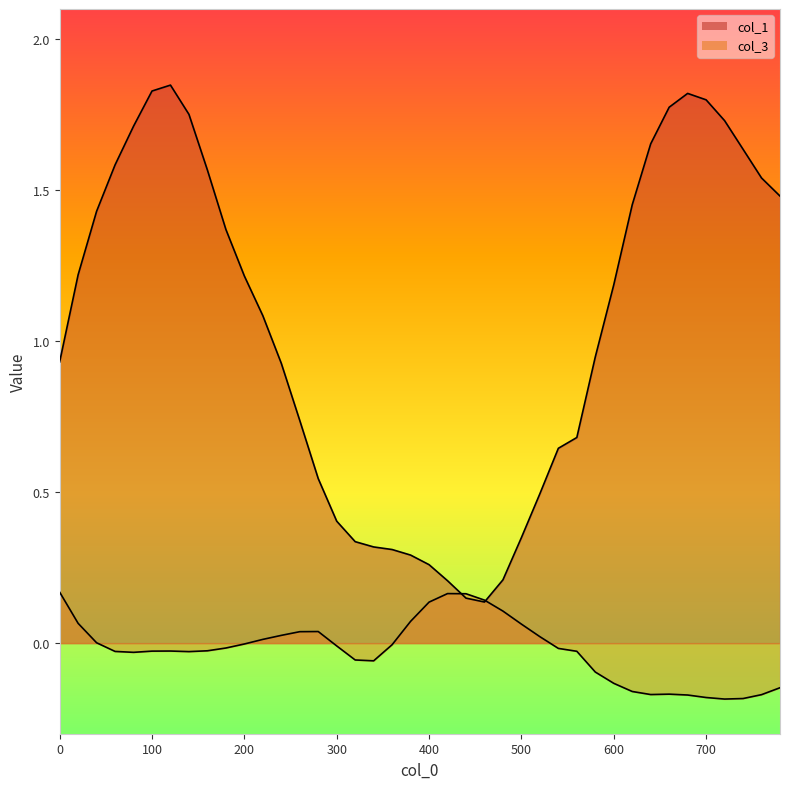

Reading left to right, what are all the values shown in this chart?

col_1: 0=0.9	20=1.2	40=1.4	60=1.6	80=1.7	100=1.8	120=1.8	140=1.8	160=1.6	180=1.4	200=1.2	220=1.1	240=0.9	260=0.7	280=0.5	300=0.4	320=0.3	340=0.3	360=0.3	380=0.3	400=0.3	420=0.2	440=0.1	460=0.1	480=0.2	500=0.3	520=0.5	540=0.6	560=0.7	580=0.9	600=1.2	620=1.5	640=1.7	660=1.8	680=1.8	700=1.8	720=1.7	740=1.6	760=1.5	780=1.5
col_3: 0=0.2	20=0.1	40=0.0	60=-0.0	80=-0.0	100=-0.0	120=-0.0	140=-0.0	160=-0.0	180=-0.0	200=-0.0	220=0.0	240=0.0	260=0.0	280=0.0	300=-0.0	320=-0.1	340=-0.1	360=-0.0	380=0.1	400=0.1	420=0.2	440=0.2	460=0.1	480=0.1	500=0.1	520=0.0	540=-0.0	560=-0.0	580=-0.1	600=-0.1	620=-0.2	640=-0.2	660=-0.2	680=-0.2	700=-0.2	720=-0.2	740=-0.2	760=-0.2	780=-0.1